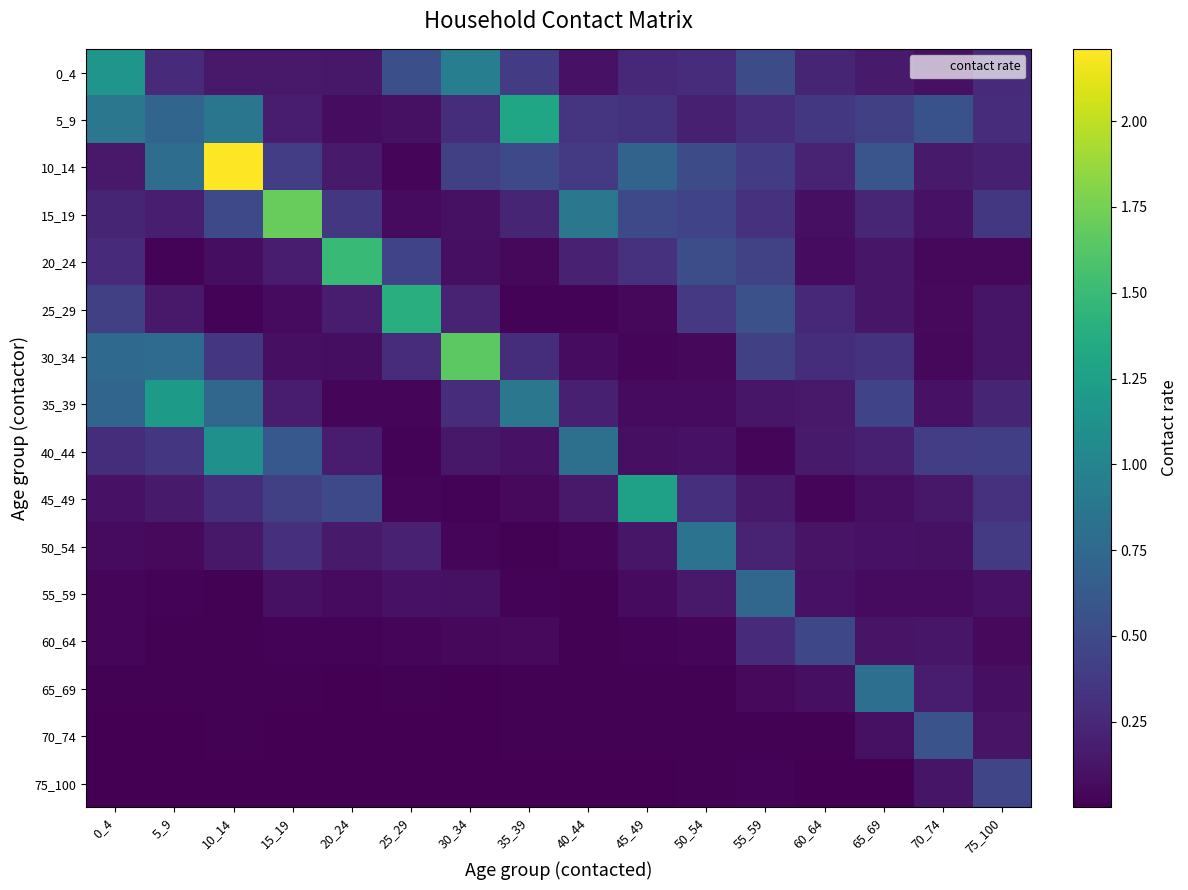

Reading left to right, what are all the values shown in this chart?

0_4: 0_4=1.2	5_9=0.3	10_14=0.2	15_19=0.2	20_24=0.1	25_29=0.5	30_34=0.9	35_39=0.4	40_44=0.1	45_49=0.2	50_54=0.3	55_59=0.5	60_64=0.2	65_69=0.2	70_74=0.1	75_100=0.3
5_9: 0_4=0.9	5_9=0.7	10_14=0.9	15_19=0.2	20_24=0.1	25_29=0.1	30_34=0.3	35_39=1.3	40_44=0.3	45_49=0.3	50_54=0.2	55_59=0.3	60_64=0.4	65_69=0.4	70_74=0.6	75_100=0.3
10_14: 0_4=0.2	5_9=0.8	10_14=2.2	15_19=0.4	20_24=0.2	25_29=0.0	30_34=0.4	35_39=0.5	40_44=0.4	45_49=0.7	50_54=0.5	55_59=0.4	60_64=0.2	65_69=0.6	70_74=0.2	75_100=0.2
15_19: 0_4=0.2	5_9=0.2	10_14=0.5	15_19=1.7	20_24=0.4	25_29=0.1	30_34=0.1	35_39=0.2	40_44=0.9	45_49=0.5	50_54=0.4	55_59=0.3	60_64=0.1	65_69=0.2	70_74=0.1	75_100=0.4
20_24: 0_4=0.3	5_9=0.0	10_14=0.1	15_19=0.2	20_24=1.5	25_29=0.4	30_34=0.1	35_39=0.0	40_44=0.2	45_49=0.3	50_54=0.5	55_59=0.4	60_64=0.1	65_69=0.1	70_74=0.0	75_100=0.1
25_29: 0_4=0.4	5_9=0.1	10_14=0.0	15_19=0.1	20_24=0.2	25_29=1.4	30_34=0.2	35_39=0.0	40_44=0.0	45_49=0.0	50_54=0.4	55_59=0.6	60_64=0.3	65_69=0.1	70_74=0.1	75_100=0.1
30_34: 0_4=0.8	5_9=0.8	10_14=0.4	15_19=0.1	20_24=0.1	25_29=0.3	30_34=1.7	35_39=0.3	40_44=0.1	45_49=0.0	50_54=0.0	55_59=0.4	60_64=0.3	65_69=0.3	70_74=0.0	75_100=0.1
35_39: 0_4=0.7	5_9=1.2	10_14=0.7	15_19=0.2	20_24=0.0	25_29=0.0	30_34=0.3	35_39=0.9	40_44=0.2	45_49=0.1	50_54=0.1	55_59=0.1	60_64=0.1	65_69=0.4	70_74=0.1	75_100=0.2
40_44: 0_4=0.3	5_9=0.4	10_14=1.1	15_19=0.6	20_24=0.2	25_29=0.0	30_34=0.1	35_39=0.1	40_44=0.8	45_49=0.1	50_54=0.1	55_59=0.0	60_64=0.2	65_69=0.2	70_74=0.4	75_100=0.4
45_49: 0_4=0.1	5_9=0.2	10_14=0.3	15_19=0.4	20_24=0.5	25_29=0.0	30_34=0.0	35_39=0.1	40_44=0.2	45_49=1.3	50_54=0.3	55_59=0.2	60_64=0.0	65_69=0.1	70_74=0.1	75_100=0.3
50_54: 0_4=0.1	5_9=0.1	10_14=0.1	15_19=0.3	20_24=0.2	25_29=0.2	30_34=0.0	35_39=0.0	40_44=0.0	45_49=0.1	50_54=0.8	55_59=0.2	60_64=0.1	65_69=0.1	70_74=0.1	75_100=0.4
55_59: 0_4=0.0	5_9=0.0	10_14=0.0	15_19=0.1	20_24=0.1	25_29=0.1	30_34=0.1	35_39=0.0	40_44=0.0	45_49=0.1	50_54=0.2	55_59=0.7	60_64=0.1	65_69=0.1	70_74=0.1	75_100=0.1
60_64: 0_4=0.0	5_9=0.0	10_14=0.0	15_19=0.0	20_24=0.0	25_29=0.0	30_34=0.1	35_39=0.1	40_44=0.0	45_49=0.0	50_54=0.0	55_59=0.3	60_64=0.5	65_69=0.1	70_74=0.1	75_100=0.1
65_69: 0_4=0.0	5_9=0.0	10_14=0.0	15_19=0.0	20_24=0.0	25_29=0.0	30_34=0.0	35_39=0.0	40_44=0.0	45_49=0.0	50_54=0.0	55_59=0.1	60_64=0.1	65_69=0.8	70_74=0.2	75_100=0.1
70_74: 0_4=0.0	5_9=0.0	10_14=0.0	15_19=0.0	20_24=0.0	25_29=0.0	30_34=0.0	35_39=0.0	40_44=0.0	45_49=0.0	50_54=0.0	55_59=0.0	60_64=0.0	65_69=0.1	70_74=0.6	75_100=0.1
75_100: 0_4=0.0	5_9=0.0	10_14=0.0	15_19=0.0	20_24=0.0	25_29=0.0	30_34=0.0	35_39=0.0	40_44=0.0	45_49=0.0	50_54=0.0	55_59=0.0	60_64=0.0	65_69=0.0	70_74=0.1	75_100=0.5